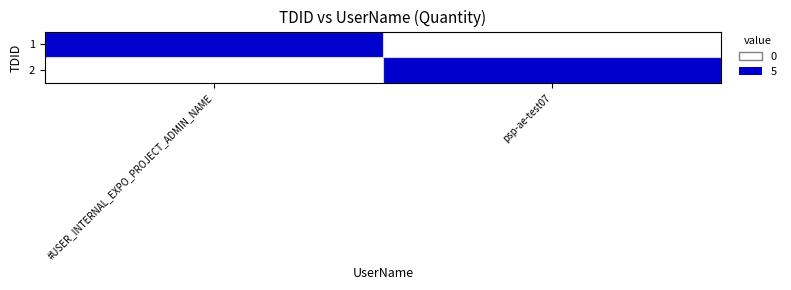

Reading left to right, list all the values displayed in this chart.

1: #USER_INTERNAL_EXPO_PROJECT_ADMIN_NAME=5	psp-ae-test07=0
2: #USER_INTERNAL_EXPO_PROJECT_ADMIN_NAME=0	psp-ae-test07=5